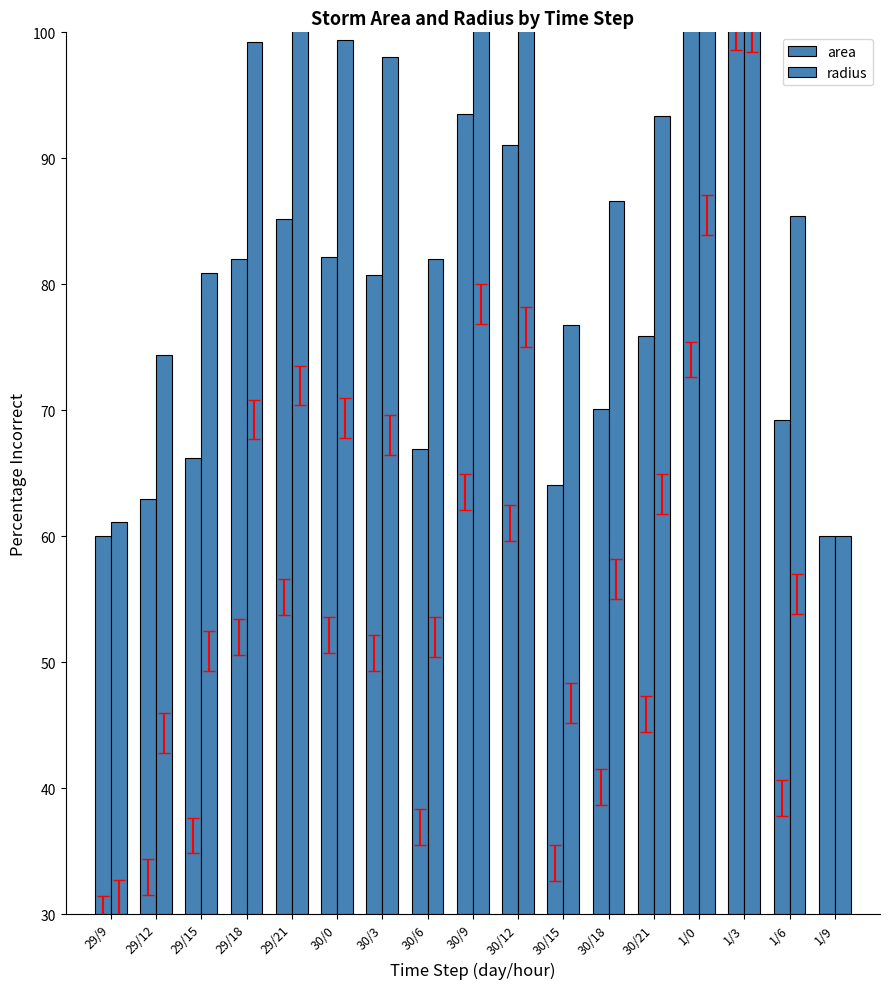

Is the value of radius at 1/3 greater than the value of area at 29/21?

Yes